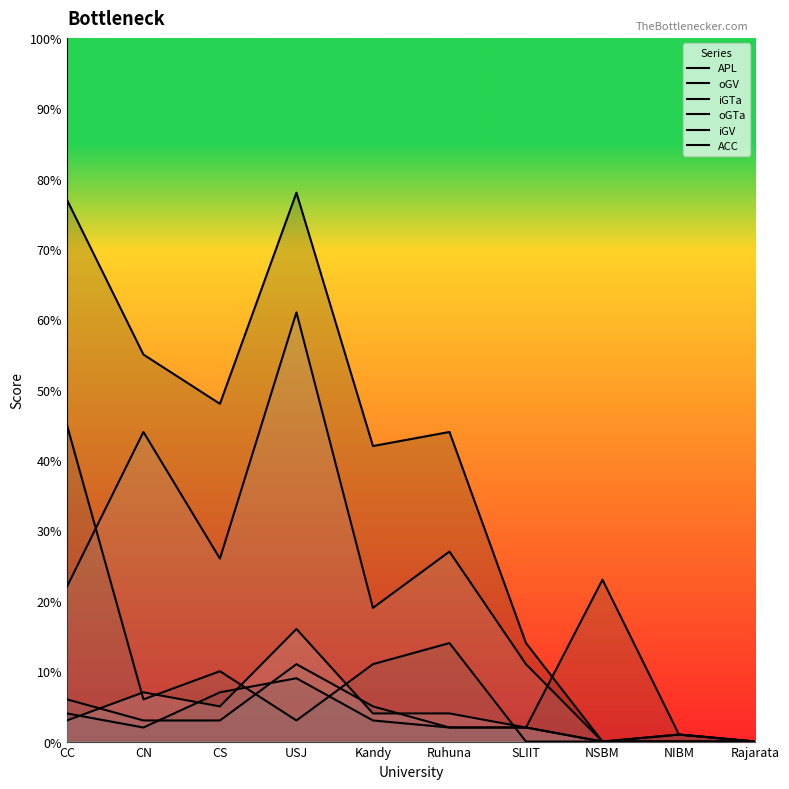

The value of oGV at Kandy is 1. True or false?

False